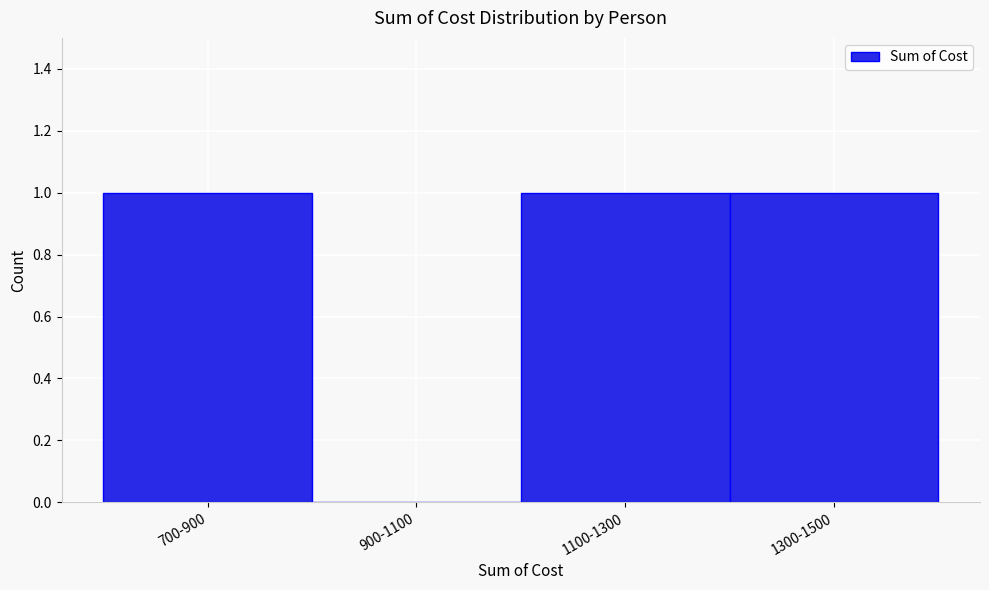

Reading left to right, transcribe all the data shown in this chart.

700-900=1	900-1100=0	1100-1300=1	1300-1500=1